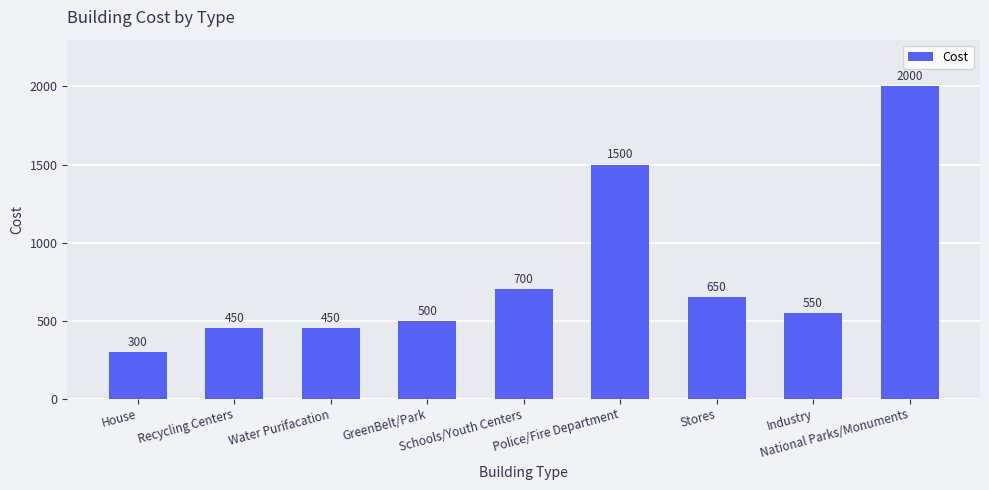

What is the greatest value displayed?

2000